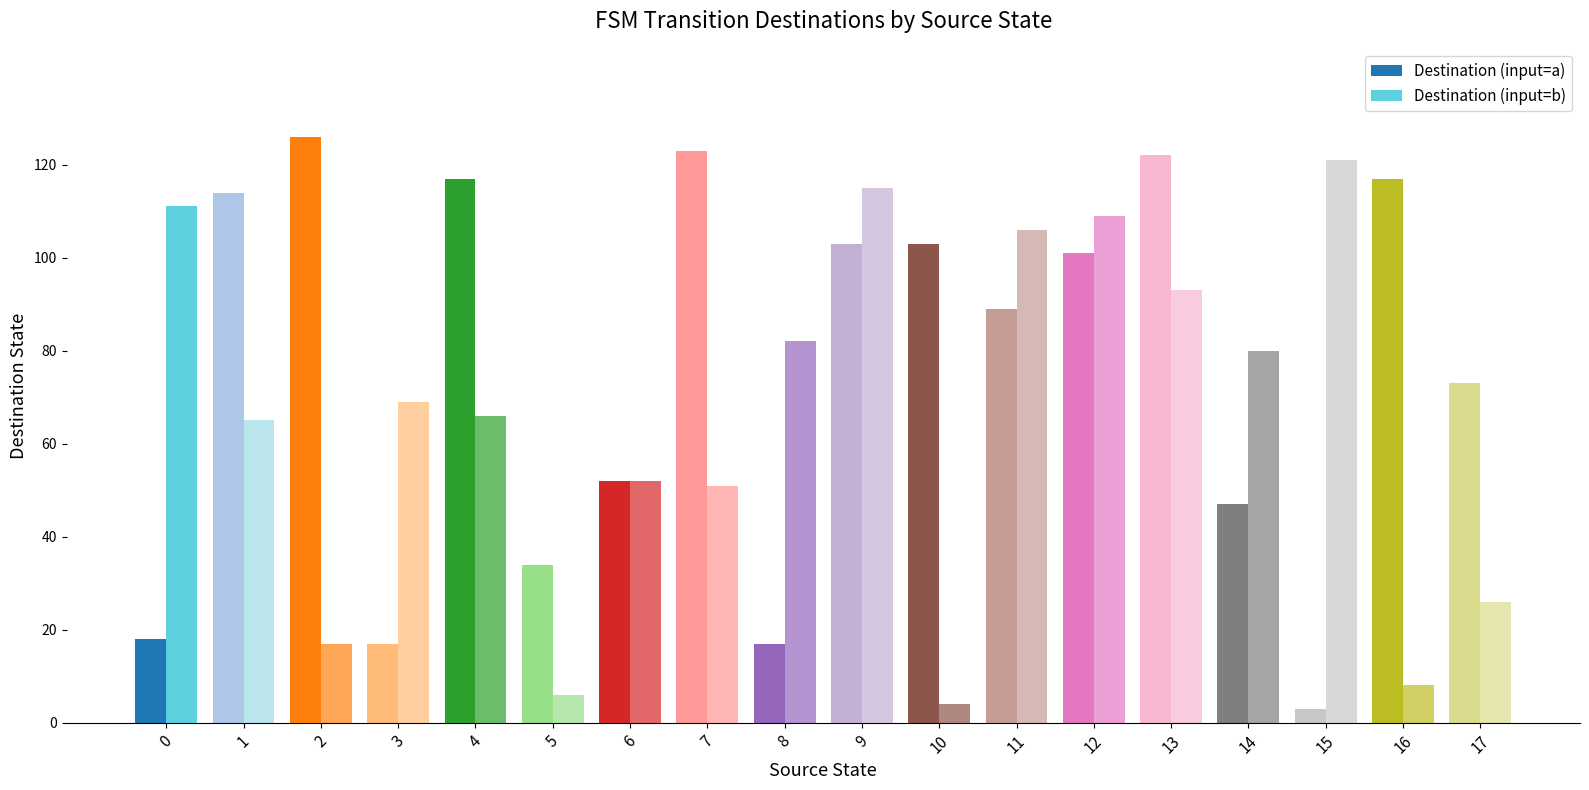

What is the sum of all Destination (input=a) values?

1376